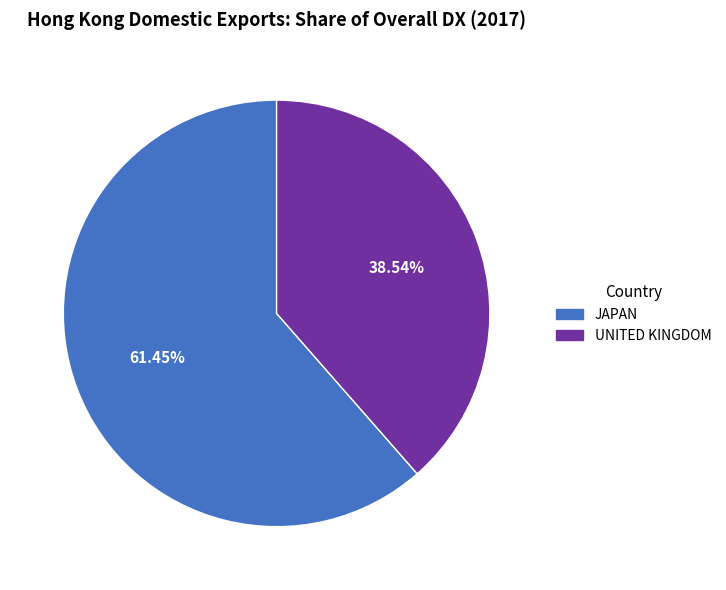

Rank the categories by value from lowest to highest.

UNITED KINGDOM, JAPAN